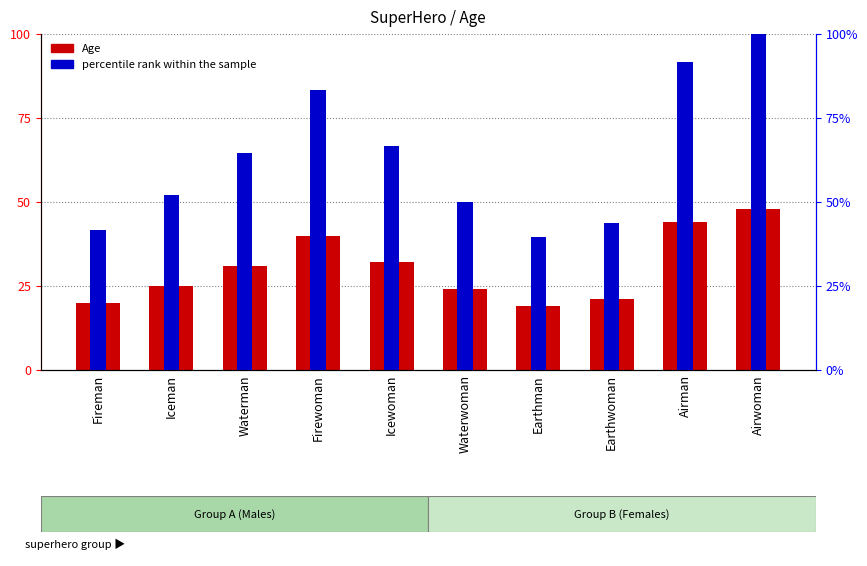

What is the label of the 10th bar from the right?

Fireman